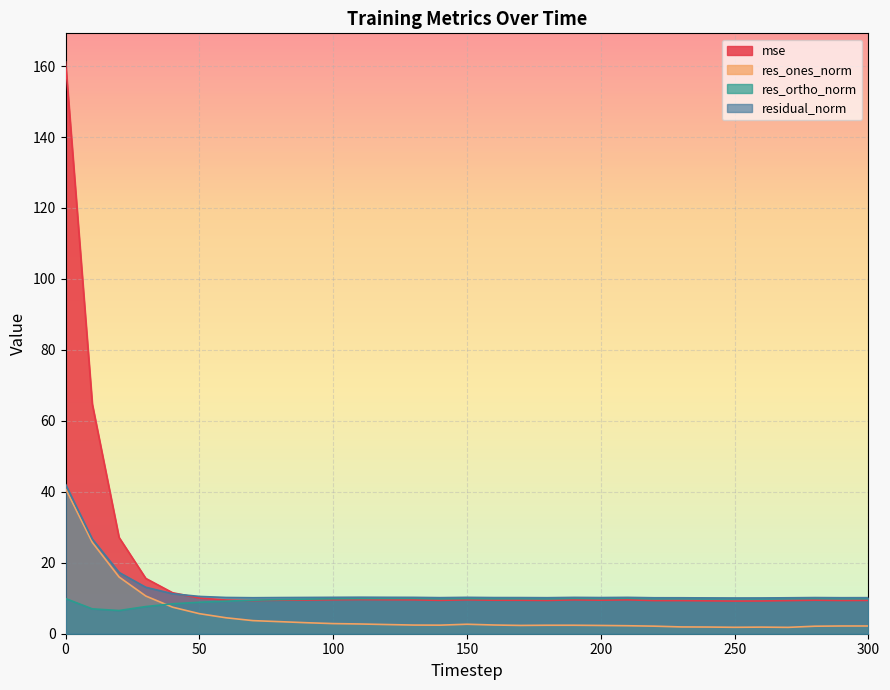

Reading right to left, what are all the values shown in this chart?

mse: 9.4	9.4	9.4	9.3	9.2	9.2	9.3	9.3	9.3	9.5	9.5	9.5	9.4	9.4	9.4	9.6	9.4	9.6	9.6	9.6	9.6	9.5	9.4	9.4	9.5	10.1	11.6	15.6	27.1	64.7	161.2
res_ones_norm: 2.2	2.2	2.1	1.8	1.9	1.8	1.9	1.9	2.1	2.3	2.3	2.4	2.4	2.3	2.5	2.7	2.4	2.4	2.6	2.7	2.9	3.1	3.4	3.7	4.5	5.7	7.5	10.6	16.0	25.7	40.9
res_ortho_norm: 9.9	9.9	10.0	10.0	9.9	9.9	9.9	10.0	9.9	10.0	9.9	10.0	9.9	9.9	9.9	9.9	9.9	10.0	9.9	9.9	9.9	9.7	9.6	9.4	9.2	8.9	8.4	7.7	6.5	7.0	9.9
residual_norm: 10.2	10.2	10.2	10.1	10.1	10.1	10.1	10.1	10.1	10.2	10.2	10.2	10.2	10.2	10.2	10.3	10.2	10.3	10.3	10.3	10.3	10.2	10.2	10.1	10.2	10.5	11.3	13.1	17.3	26.7	42.1